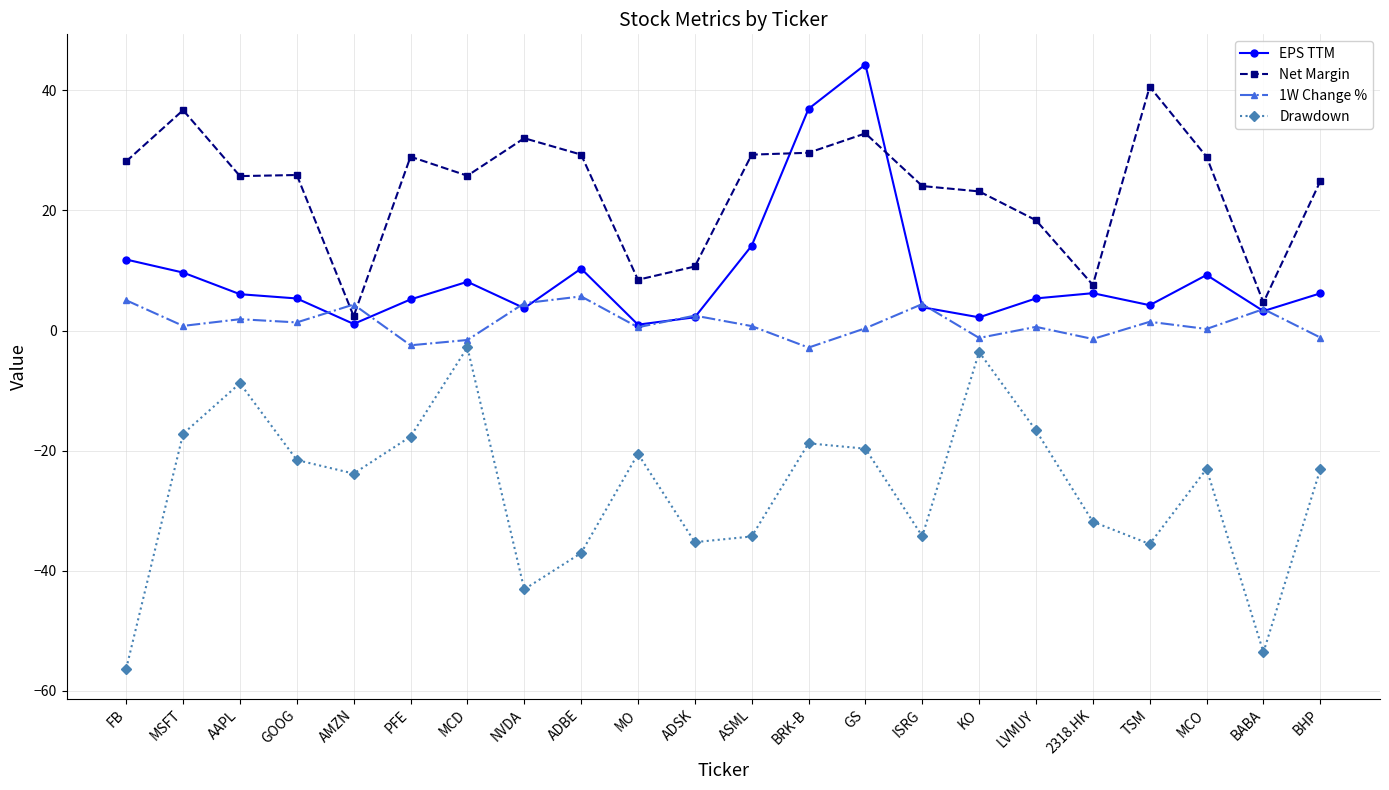

True or false: Drawdown has a value of -84.4 at BABA.

False